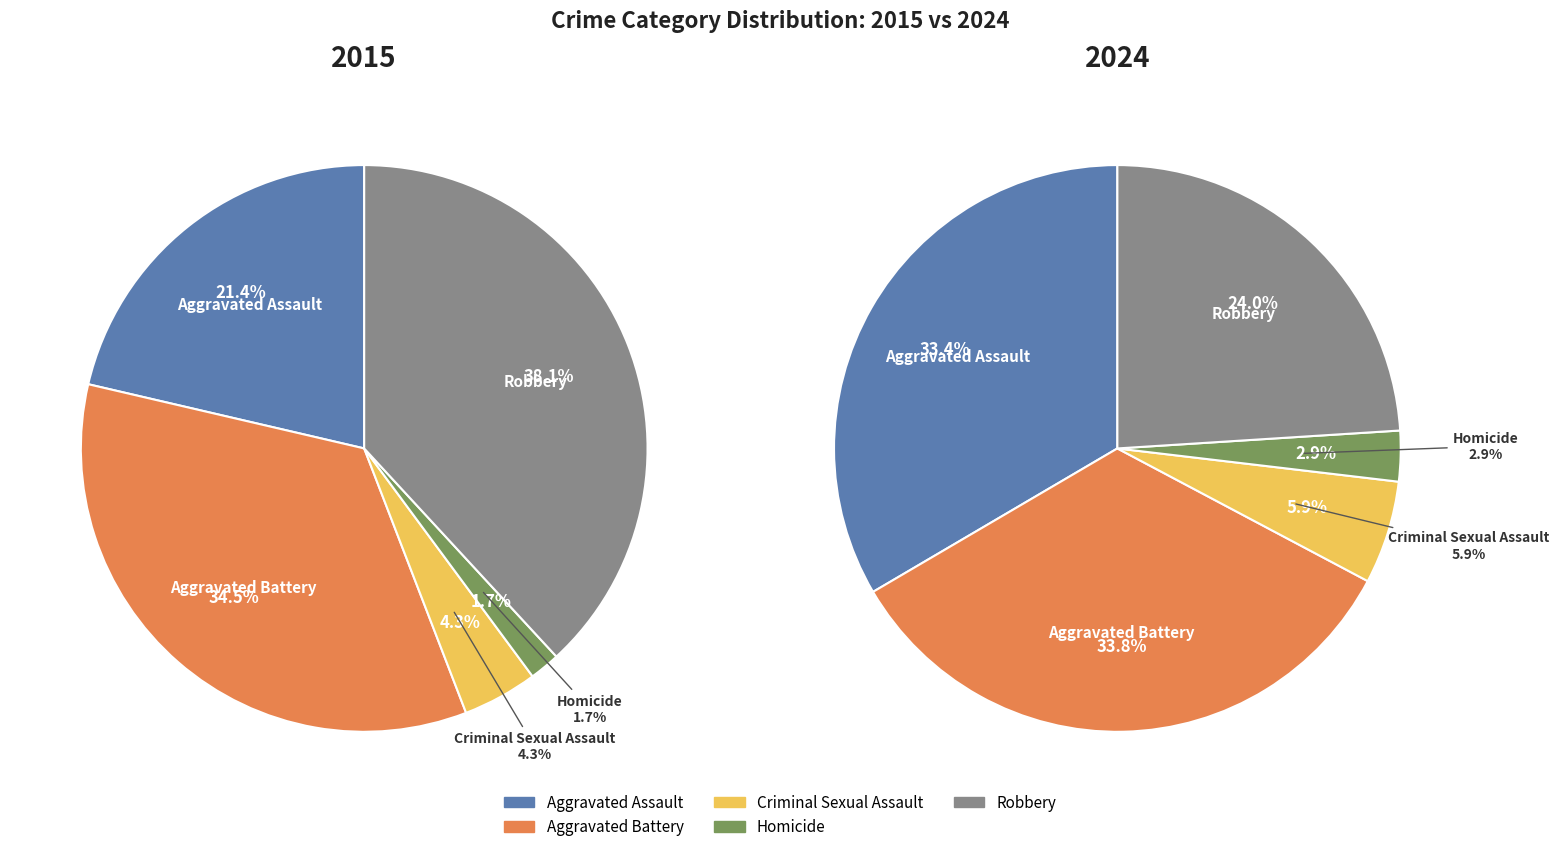

Is Criminal Sexual Assault the majority of the pie?

No